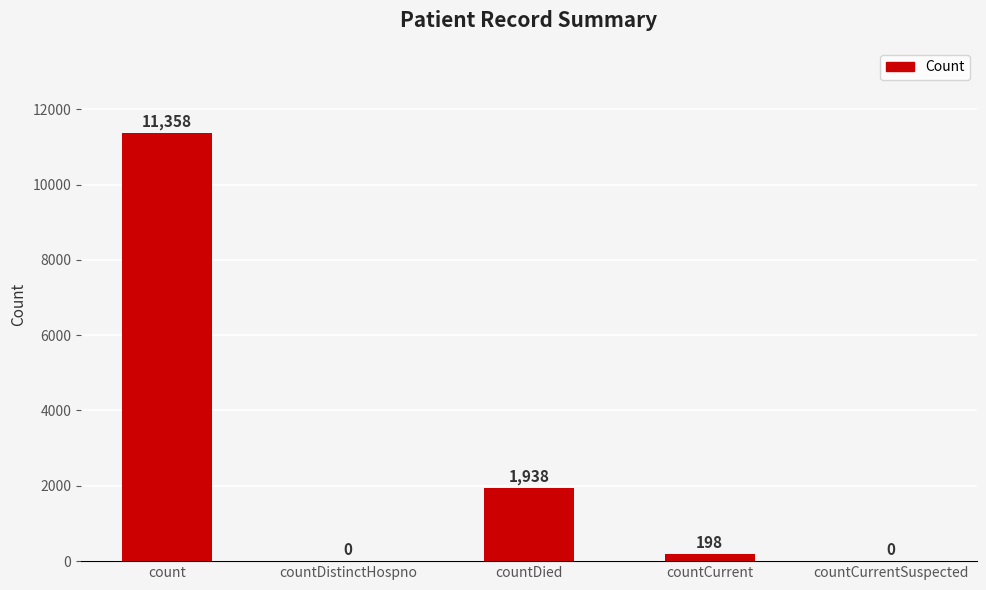

Is it true that the value at countDistinctHospno is 0?

True